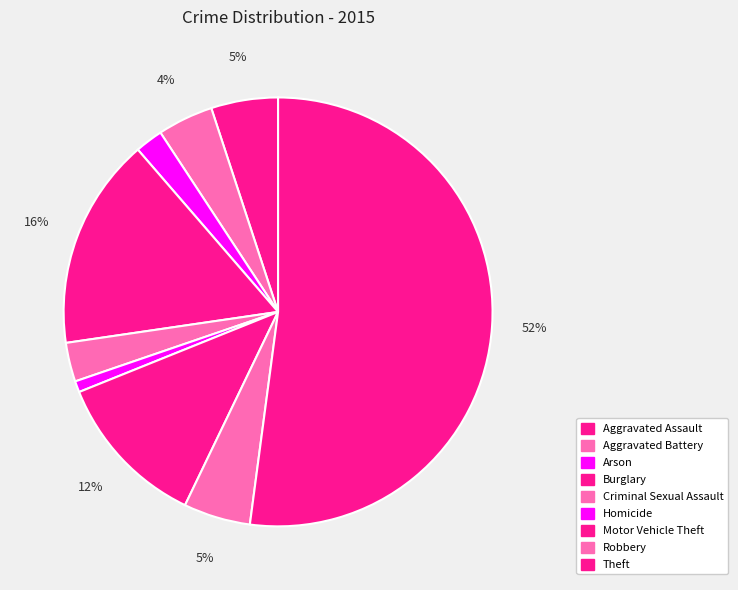

What is the smallest slice in the pie chart?

Homicide